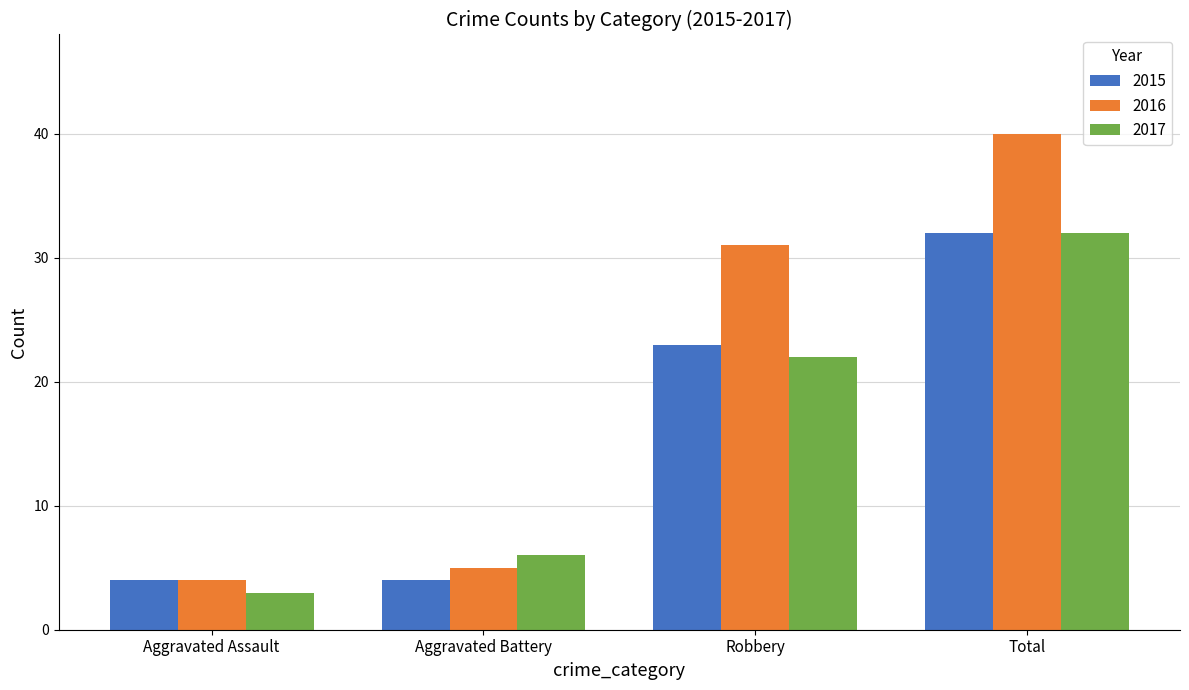

What is the approximate value of 2016 at Robbery, to the nearest 10?

30